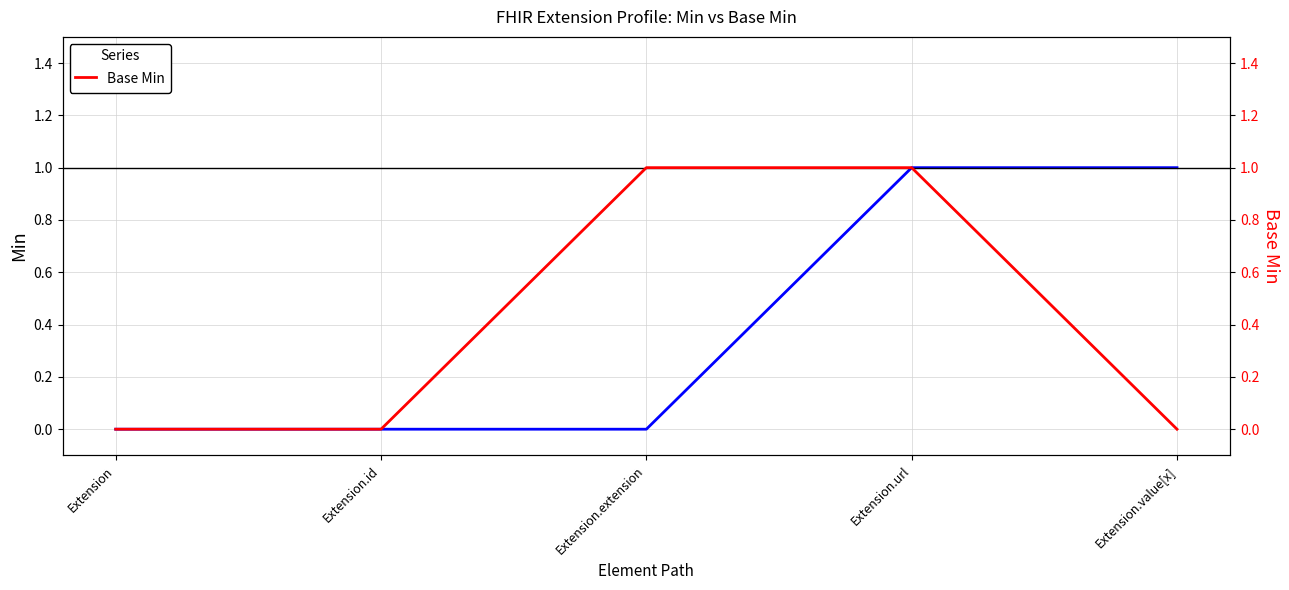

Reading left to right, what are all the values shown in this chart?

Min: Extension=0	Extension.id=0	Extension.extension=0	Extension.url=1	Extension.value[x]=1
Base Min: Extension=0	Extension.id=0	Extension.extension=1	Extension.url=1	Extension.value[x]=0